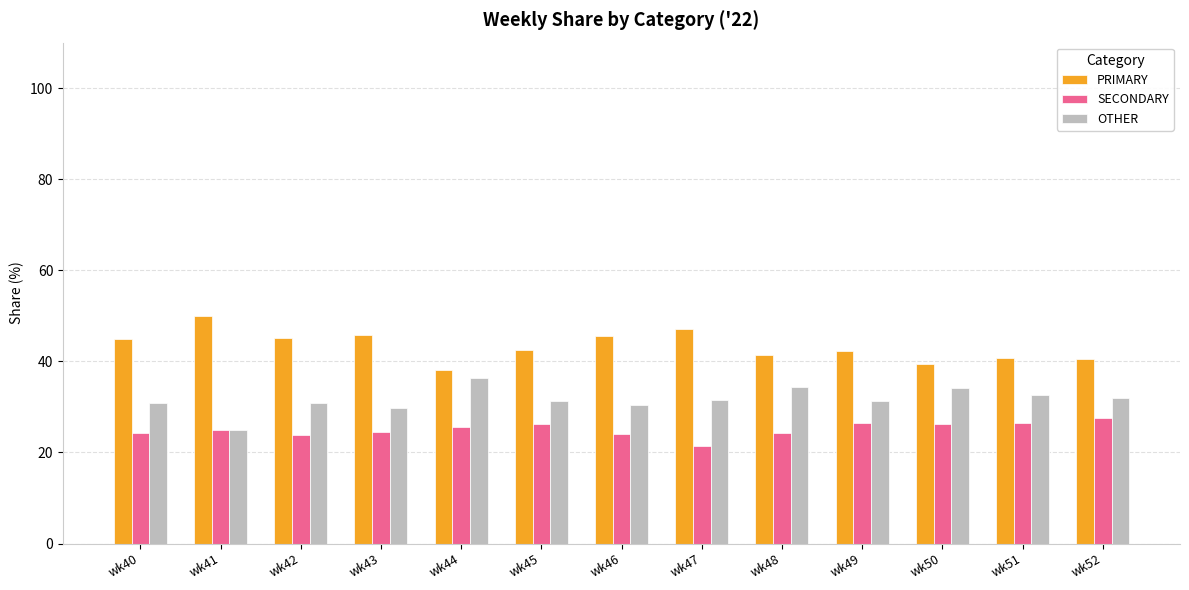

What is the difference between the highest and lowest values at wk41?

25.0